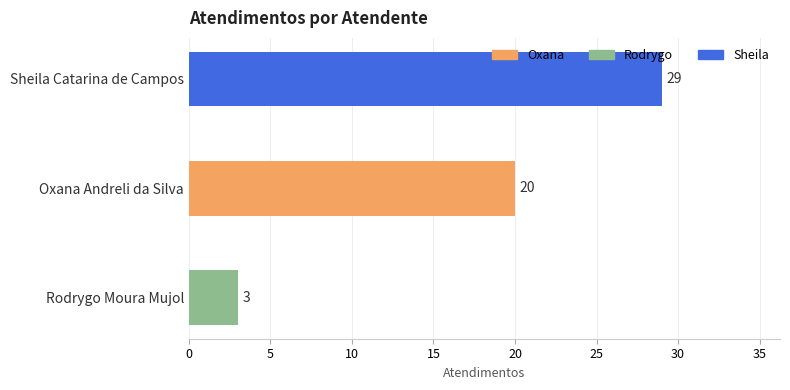

Approximately how many times larger is the value at Oxana Andreli da Silva compared to Rodrygo Moura Mujol?

6.7